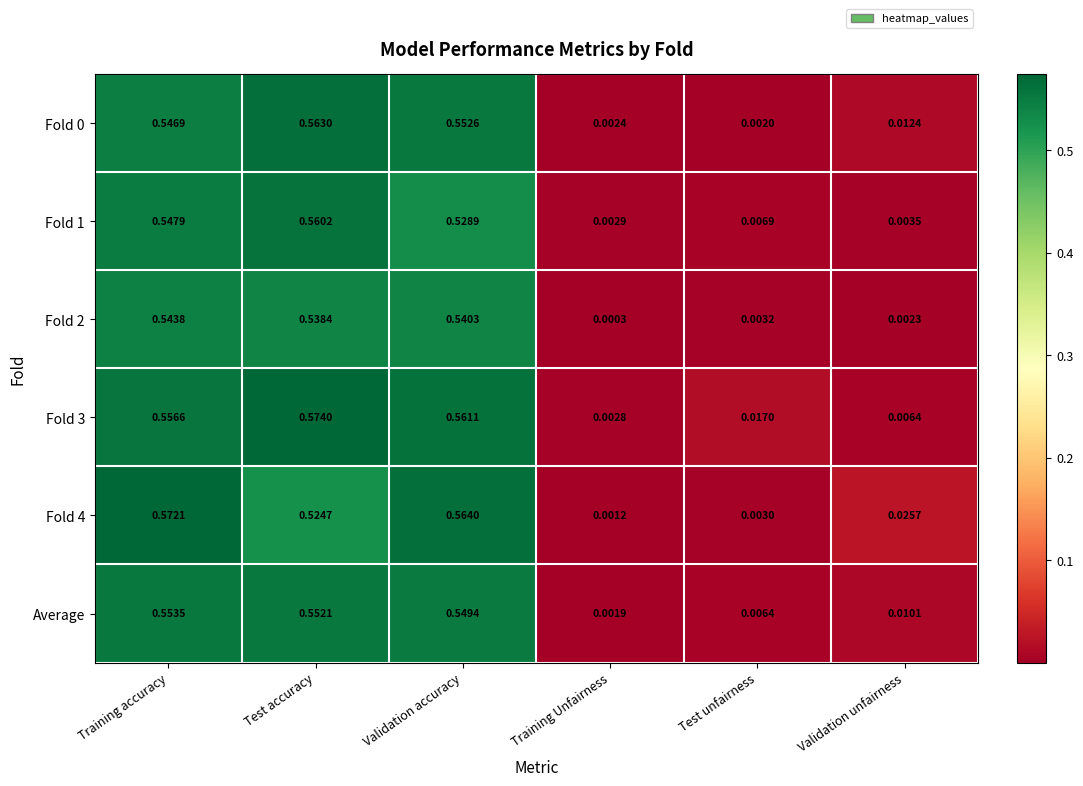

Which series has the widest spread of values?

Fold 3